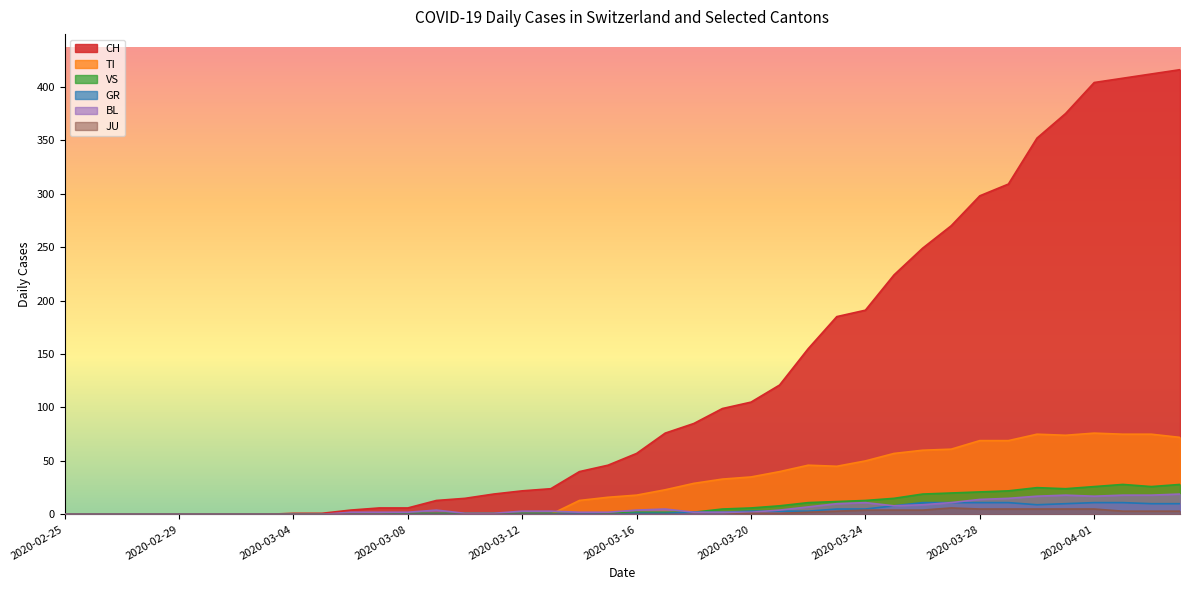

True or false: CH and BL cross at least once.

False